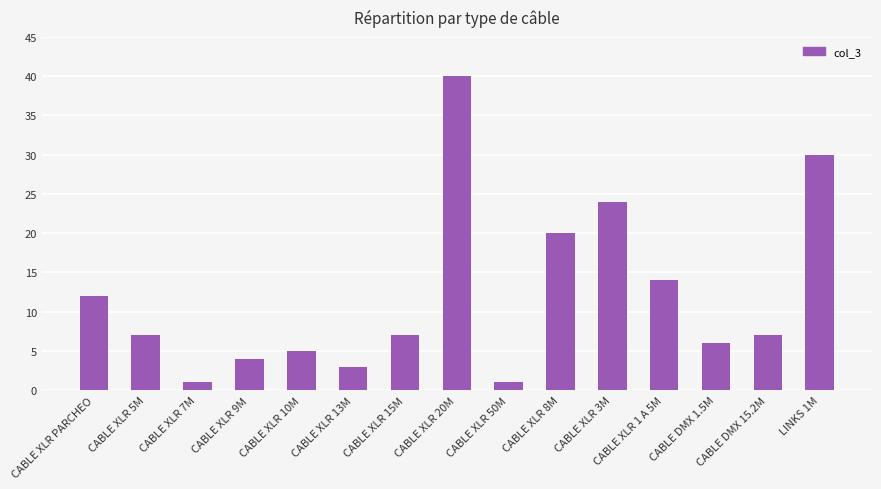

What is the sum of all values?

181